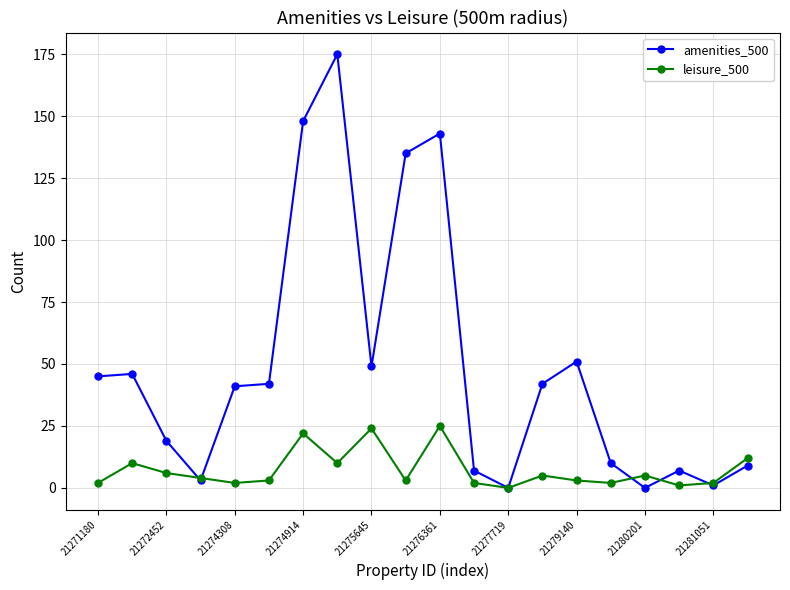

What is the maximum value for amenities_500?

175